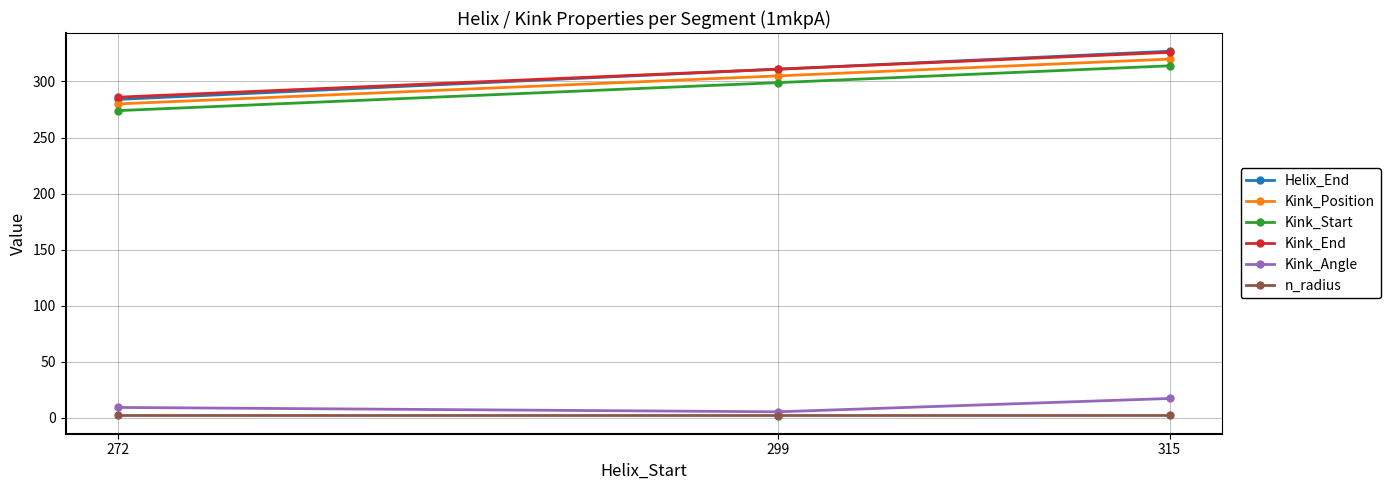

What is the average value of the Helix_End series?

307.3